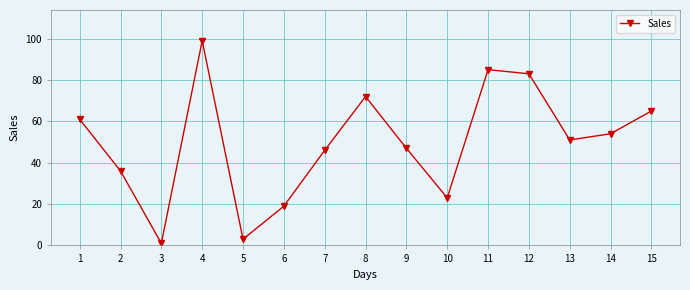

What is the sum of the values at 2 and 12?

119